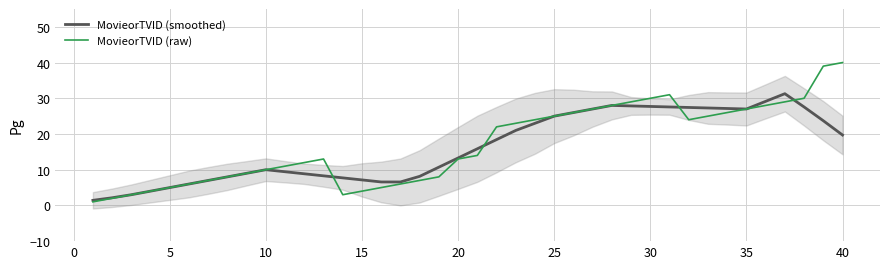

True or false: MovieorTVID (raw) has a value of 9.5 at 16.

False